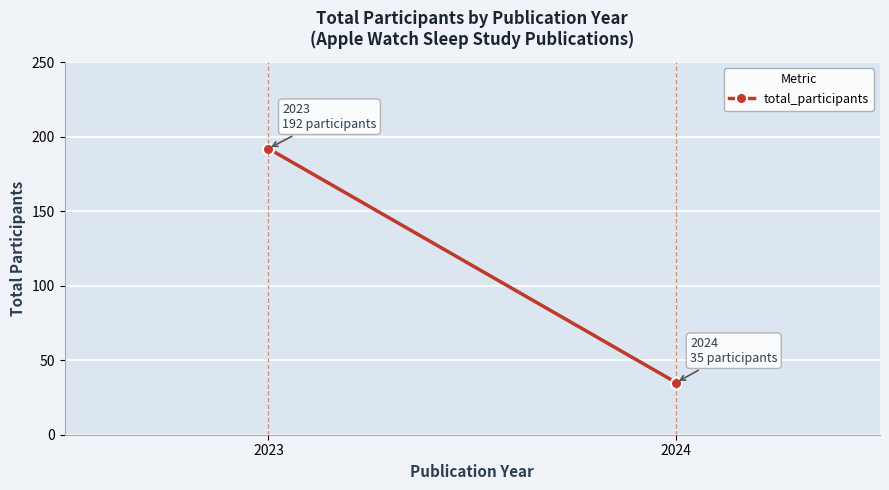

Which has a higher value, 2023 or 2024?

2023